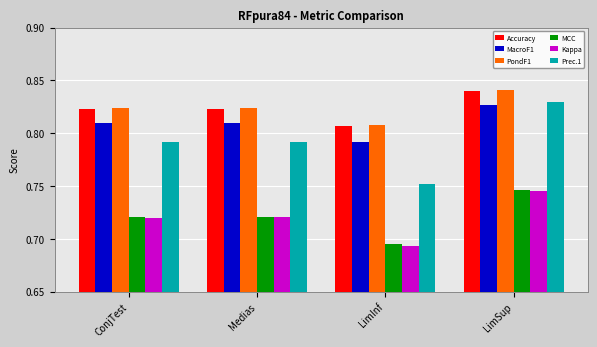

At which category is the sum across all series the highest?

LimSup